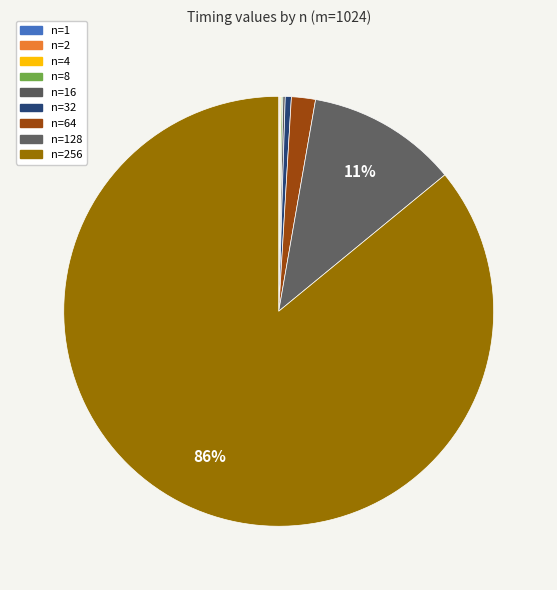

Count the number of slices in the pie.

9